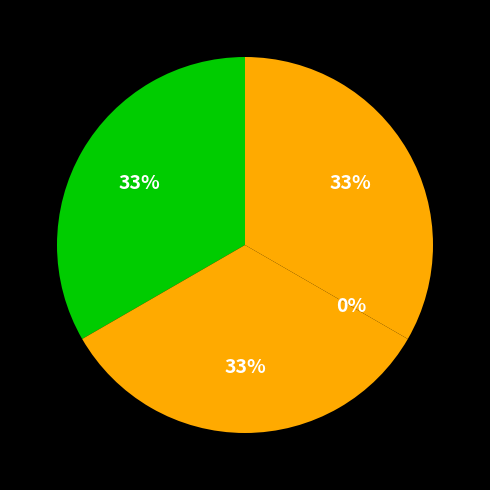

How many slices are in this pie chart?

4